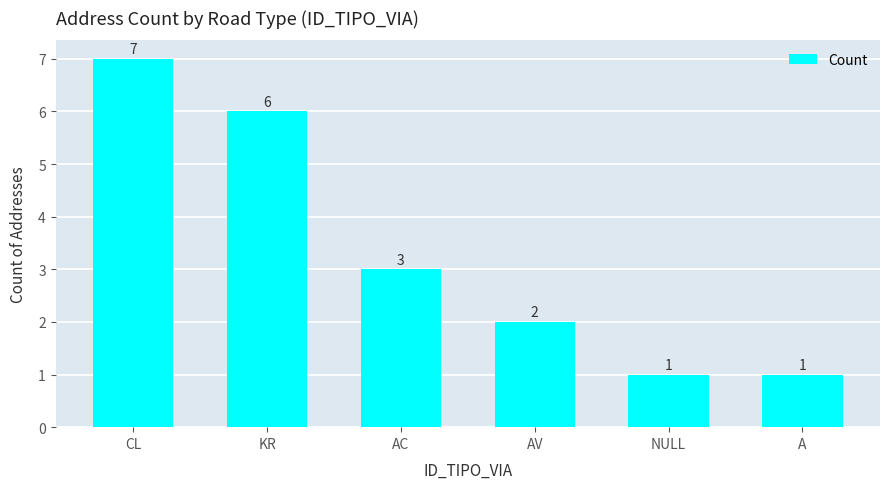

Reading left to right, transcribe all the data shown in this chart.

CL=7	KR=6	AC=3	AV=2	NULL=1	A=1